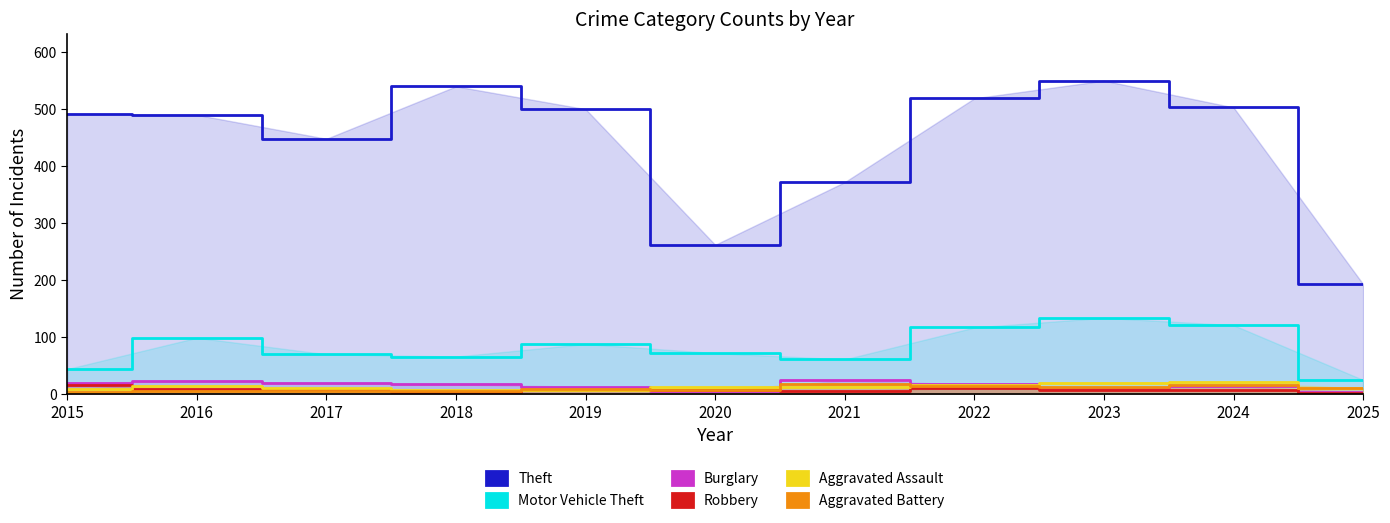

What is the sum of the Motor Vehicle Theft values at 2025 and 2021?

84